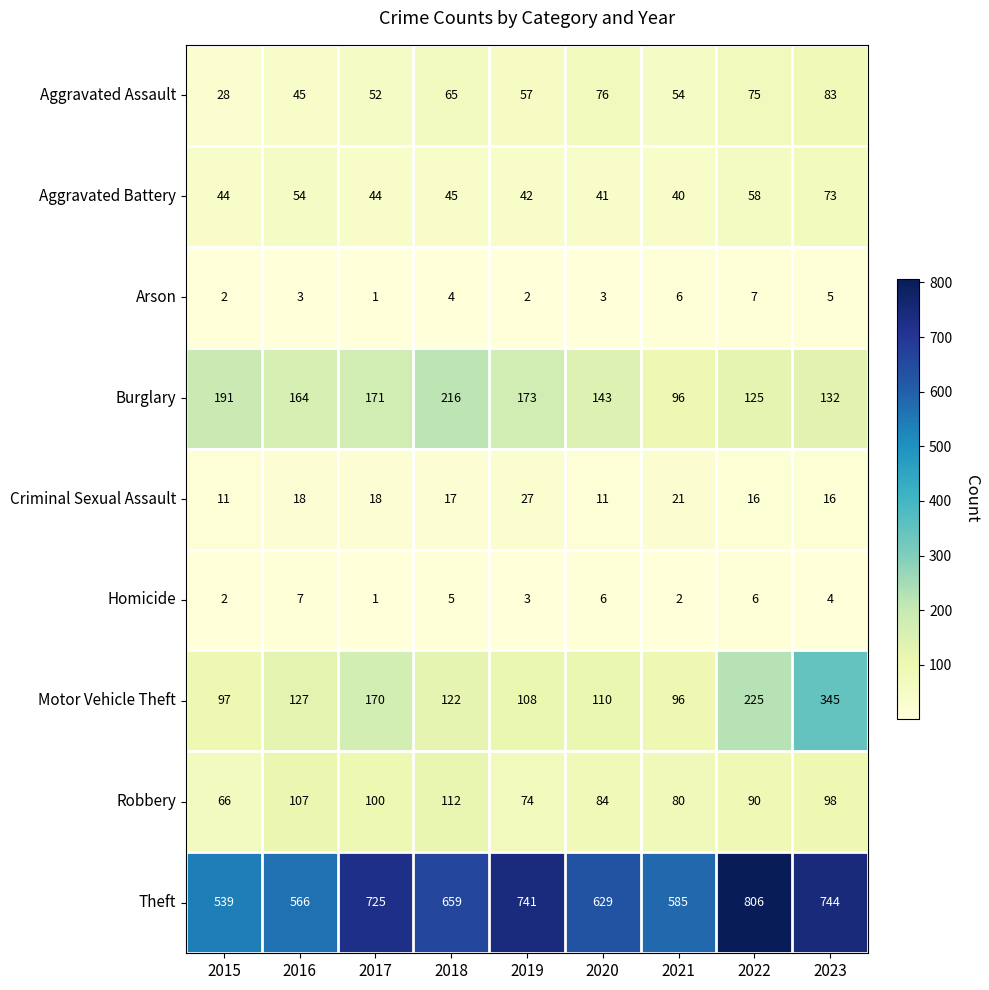

How many data points does each series have?

9